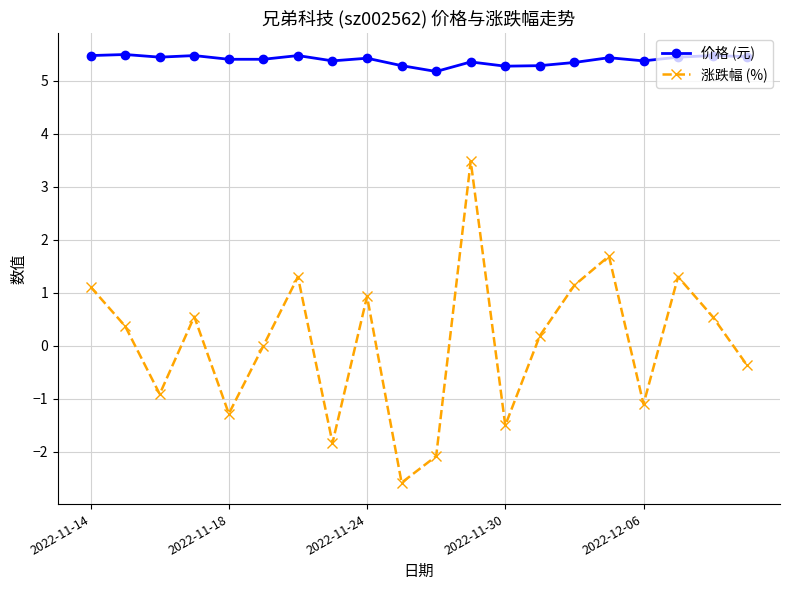

What is the maximum value shown in the chart?

5.5